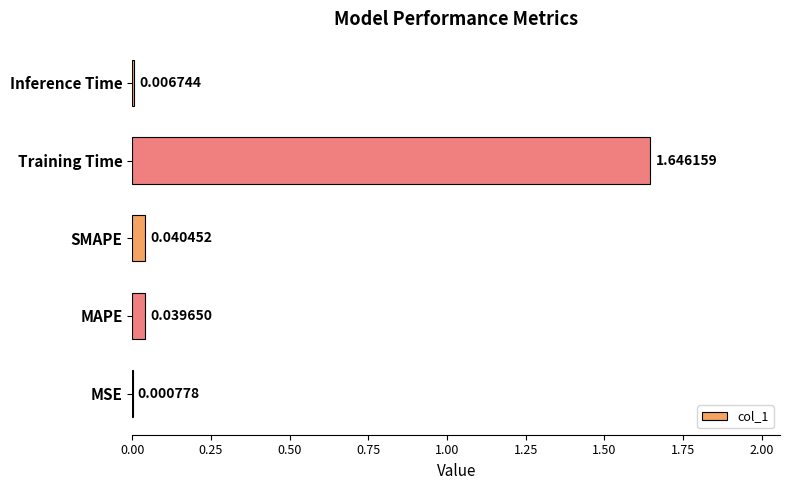

Between Inference Time and MSE, which is larger?

Inference Time